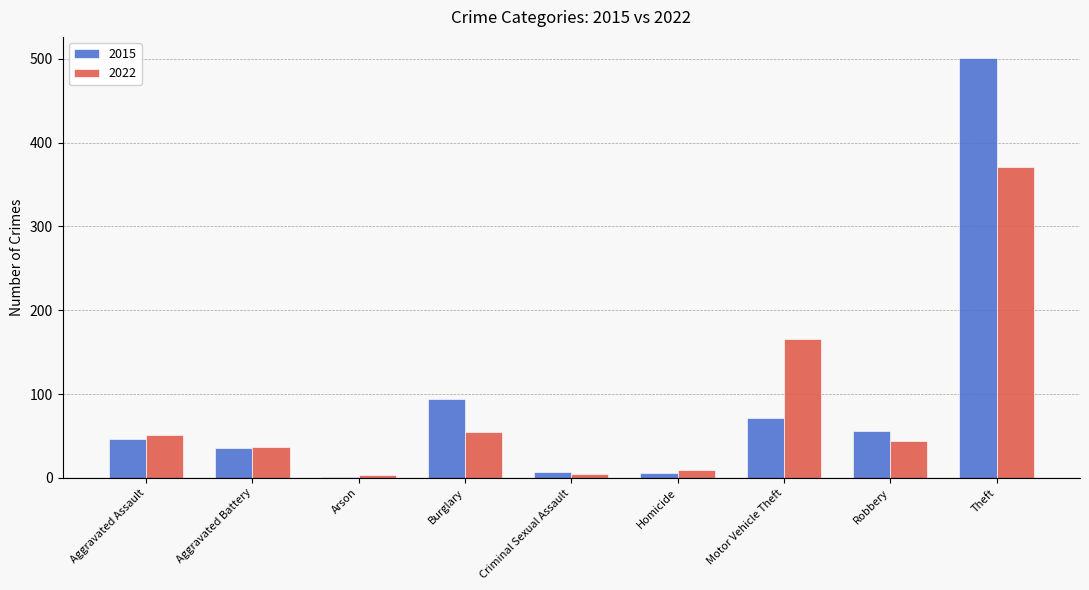

At which category does the chart reach its peak across all series?

Theft